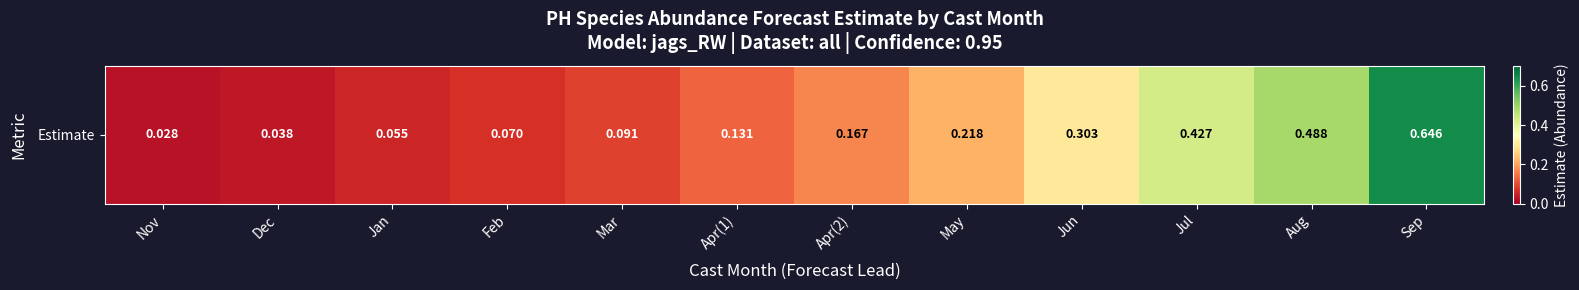

List the labels in order of value, largest first.

Sep, Aug, Jul, Jun, May, Apr(2), Apr(1), Mar, Feb, Jan, Dec, Nov